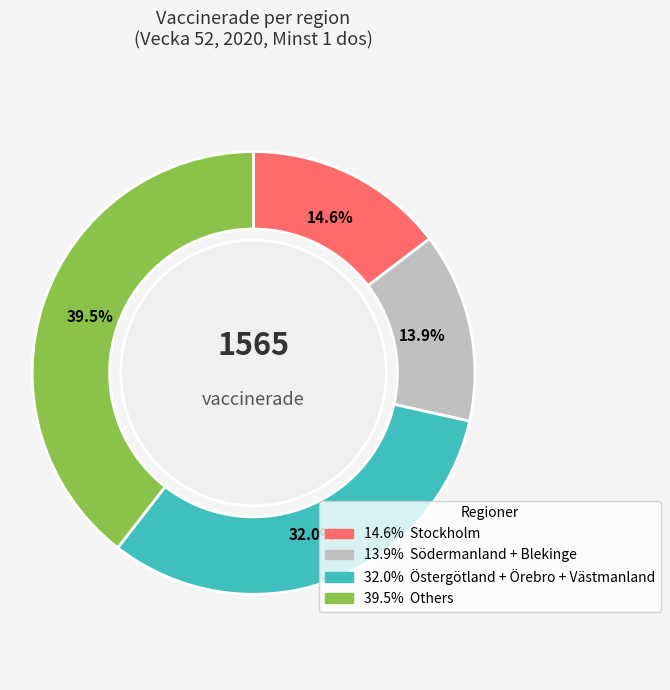

Is there any slice that represents more than half of the pie?

No